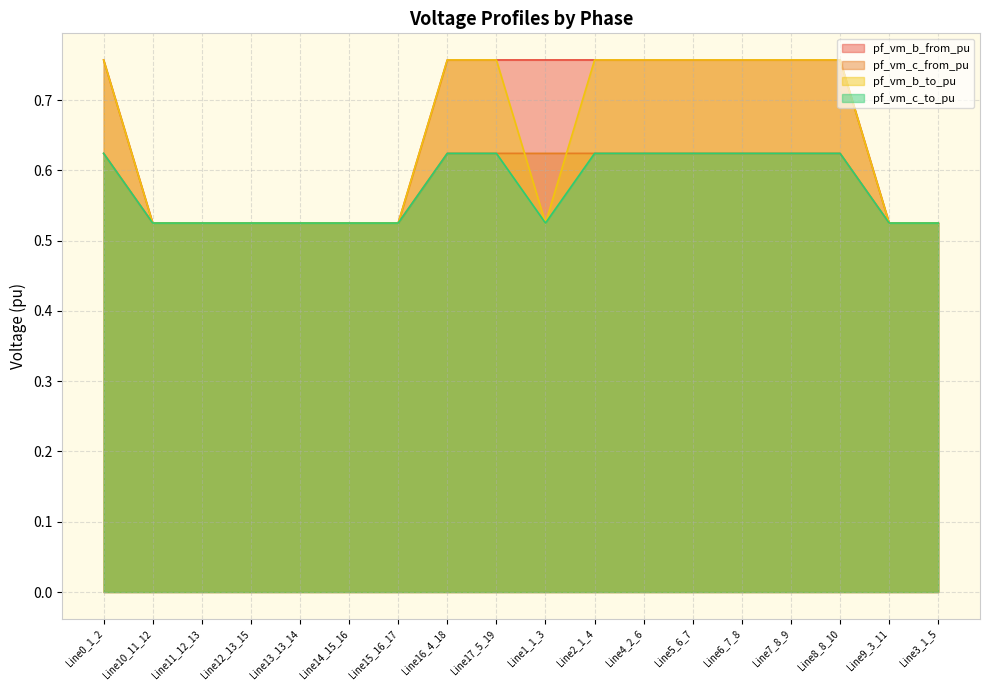

Is it true that pf_vm_b_to_pu equals 1.0 at Line5_6_7?

False